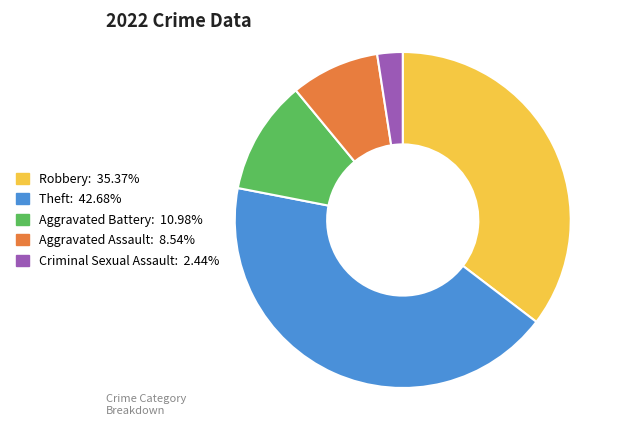

Approximately how many times larger is the value at Robbery compared to Criminal Sexual Assault?

14.5